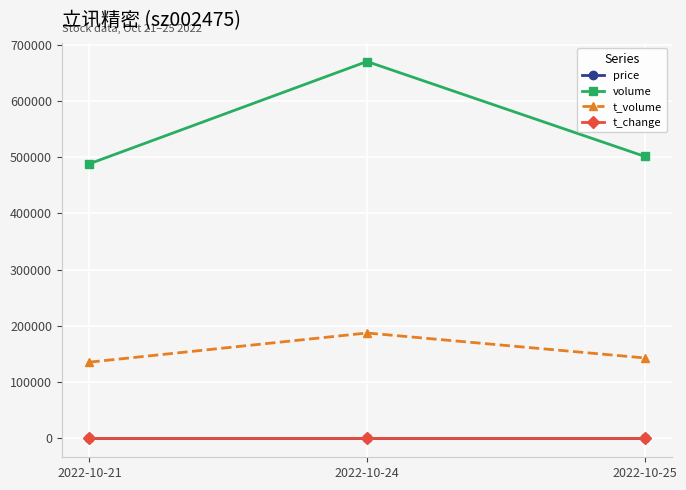

What is the total value across all series at 2022-10-24?

857732.6